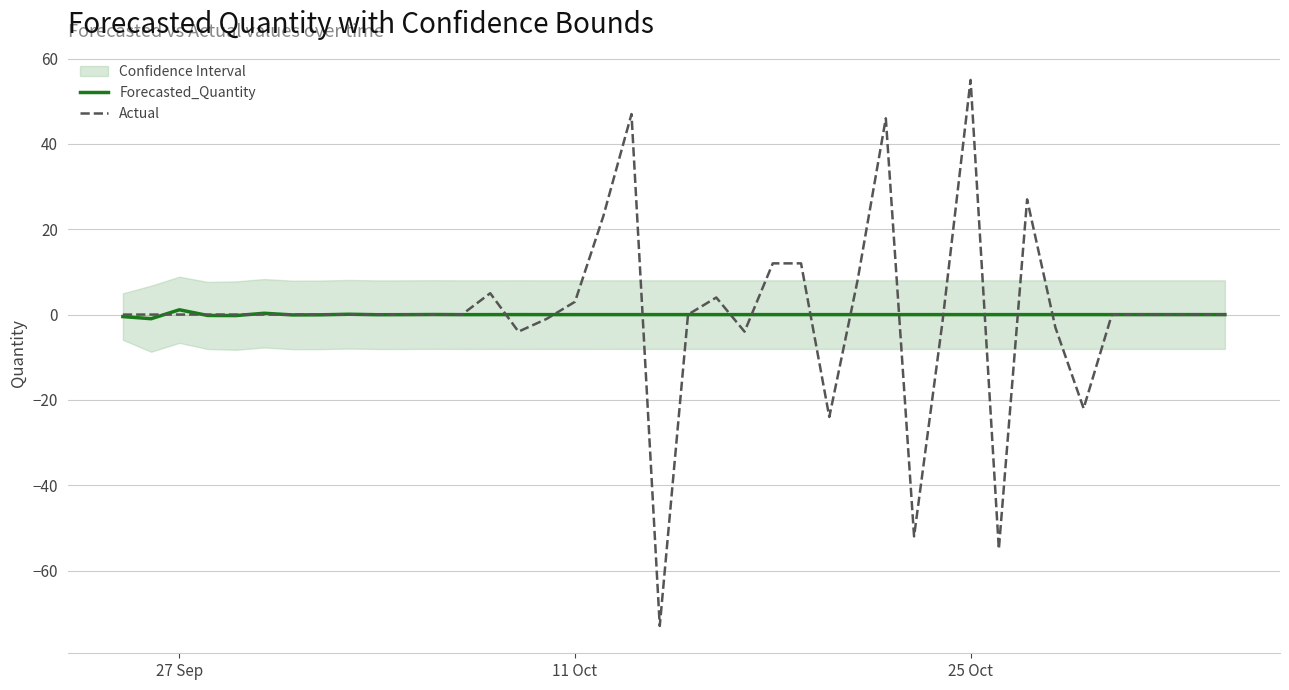

Which series ends up on top after the final intersection of Forecasted_Quantity and Actual?

Actual